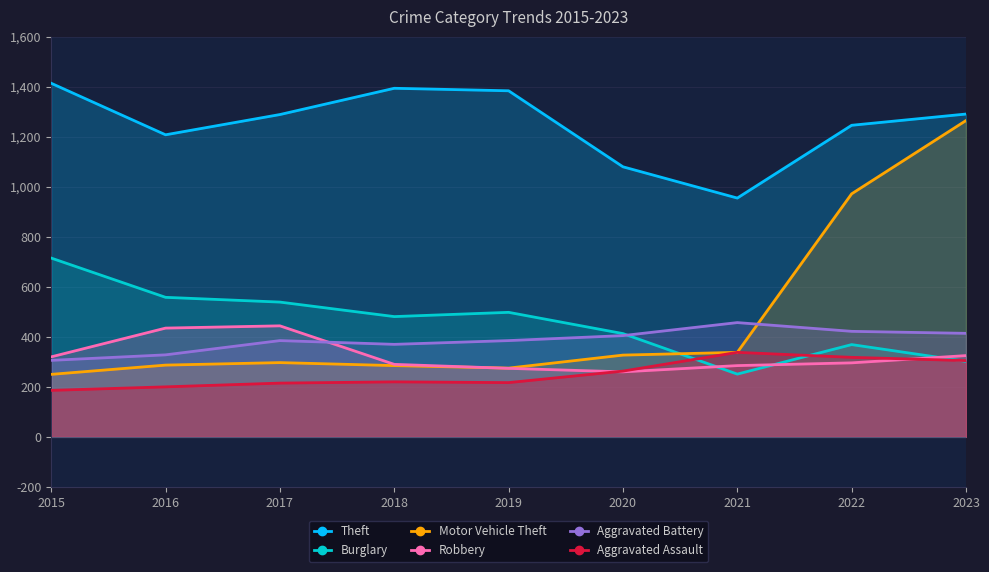

Which series changed the most between 2019 and 2023?

Motor Vehicle Theft